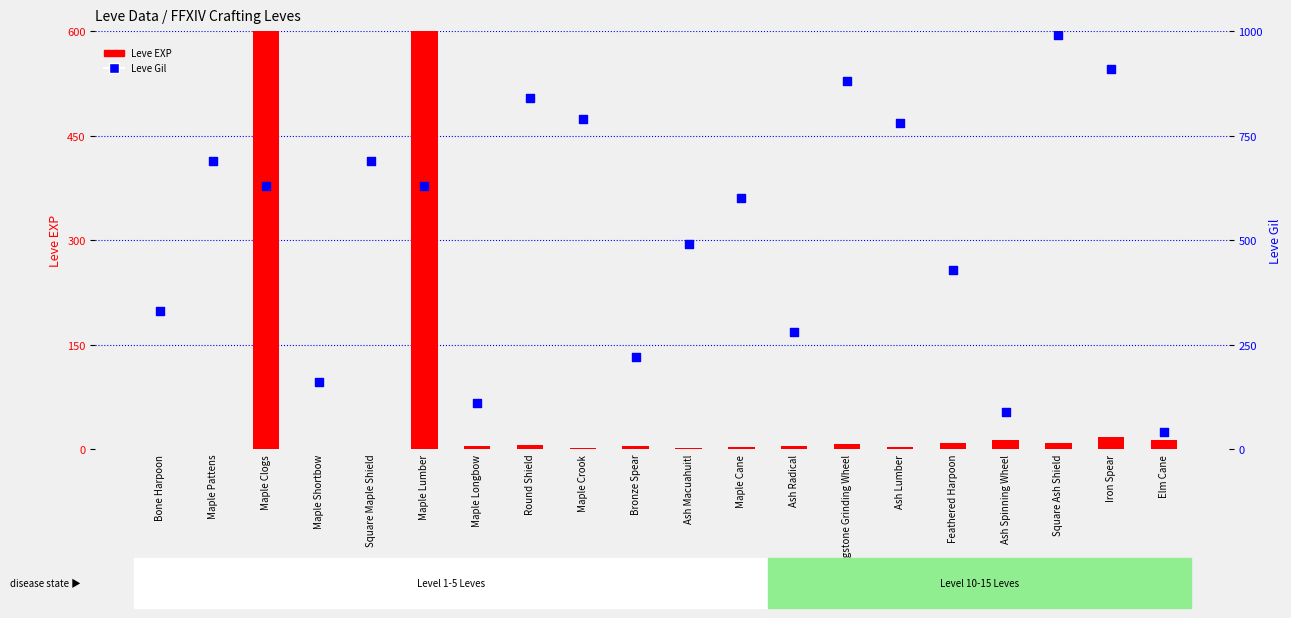

Is the value of Leve Gil at Bone Harpoon greater than the value of Leve EXP at Maple Pattens?

Yes